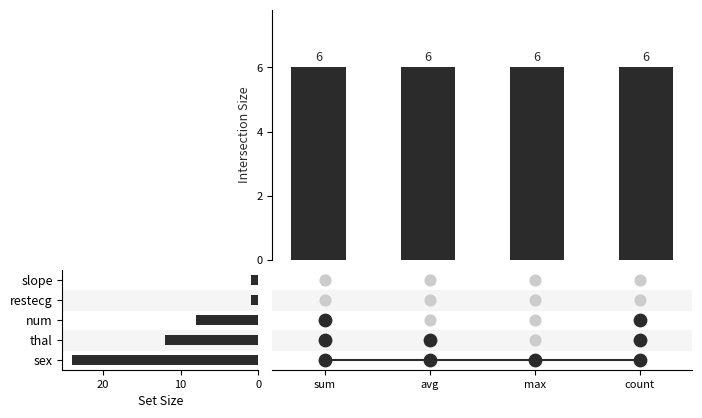

What are all the series names shown in the legend?

sum, avg, max, count